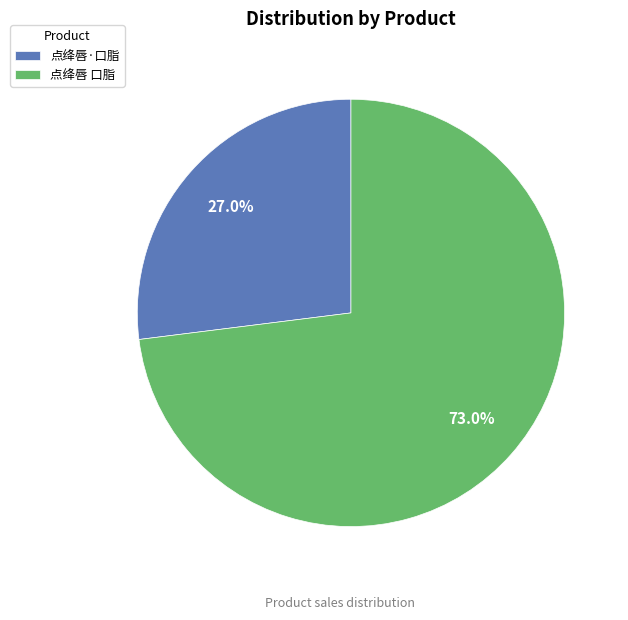

Is 点绛唇·口脂 the majority of the pie?

No